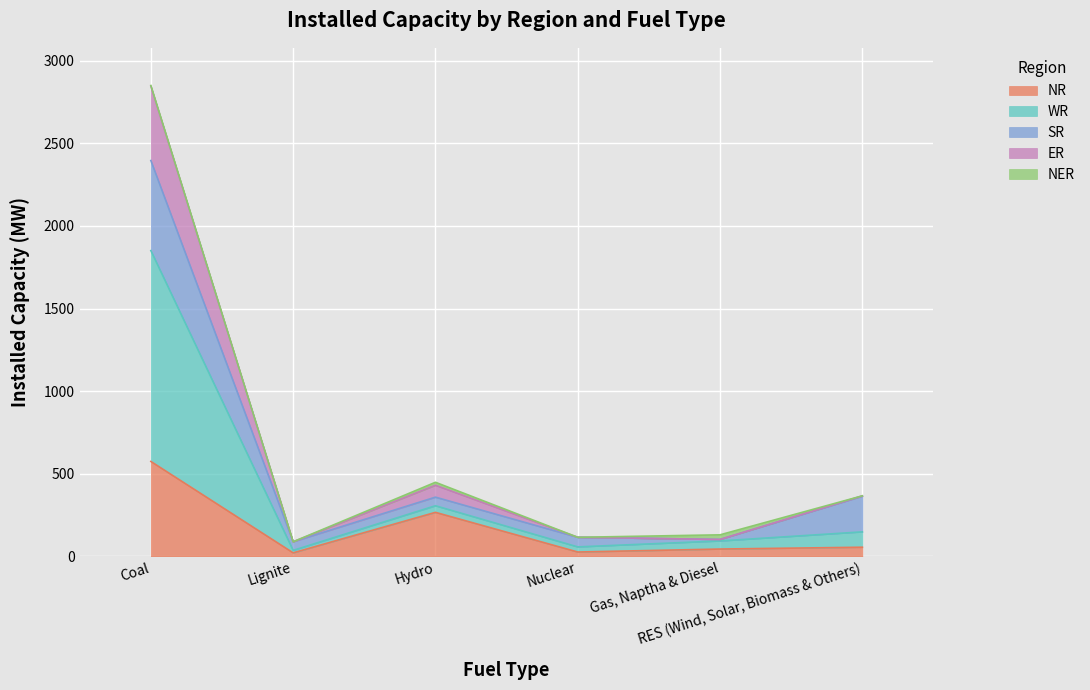

What is the maximum value for NR?

575